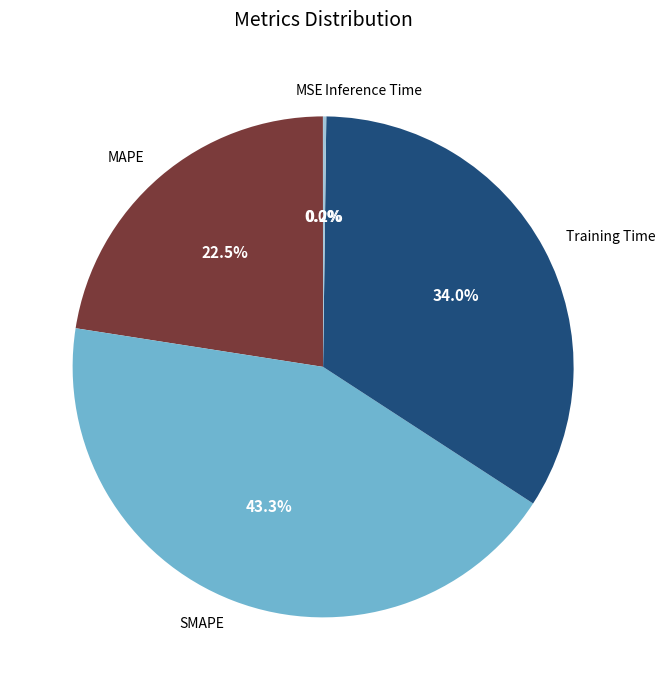

Which category has the biggest portion of the pie?

SMAPE